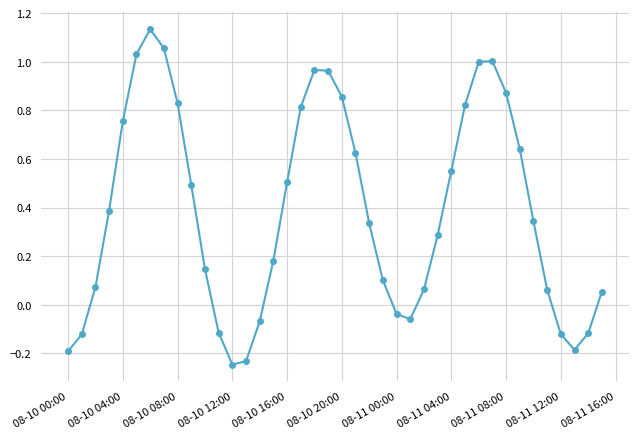

How many points are higher than both their immediate neighbors (excluding endpoints)?

3